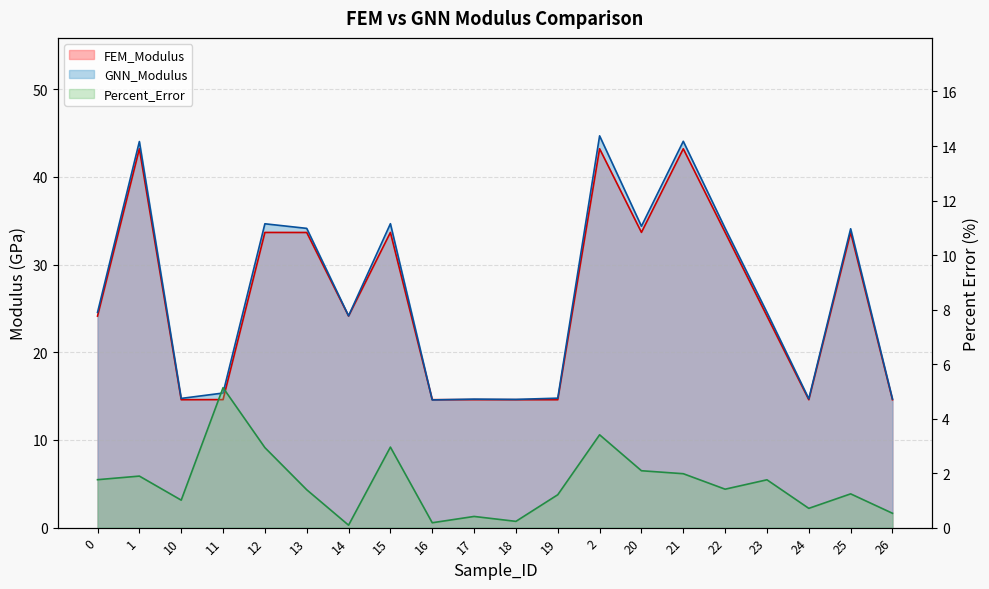

How many interior local peaks does the GNN_Modulus series have?

7